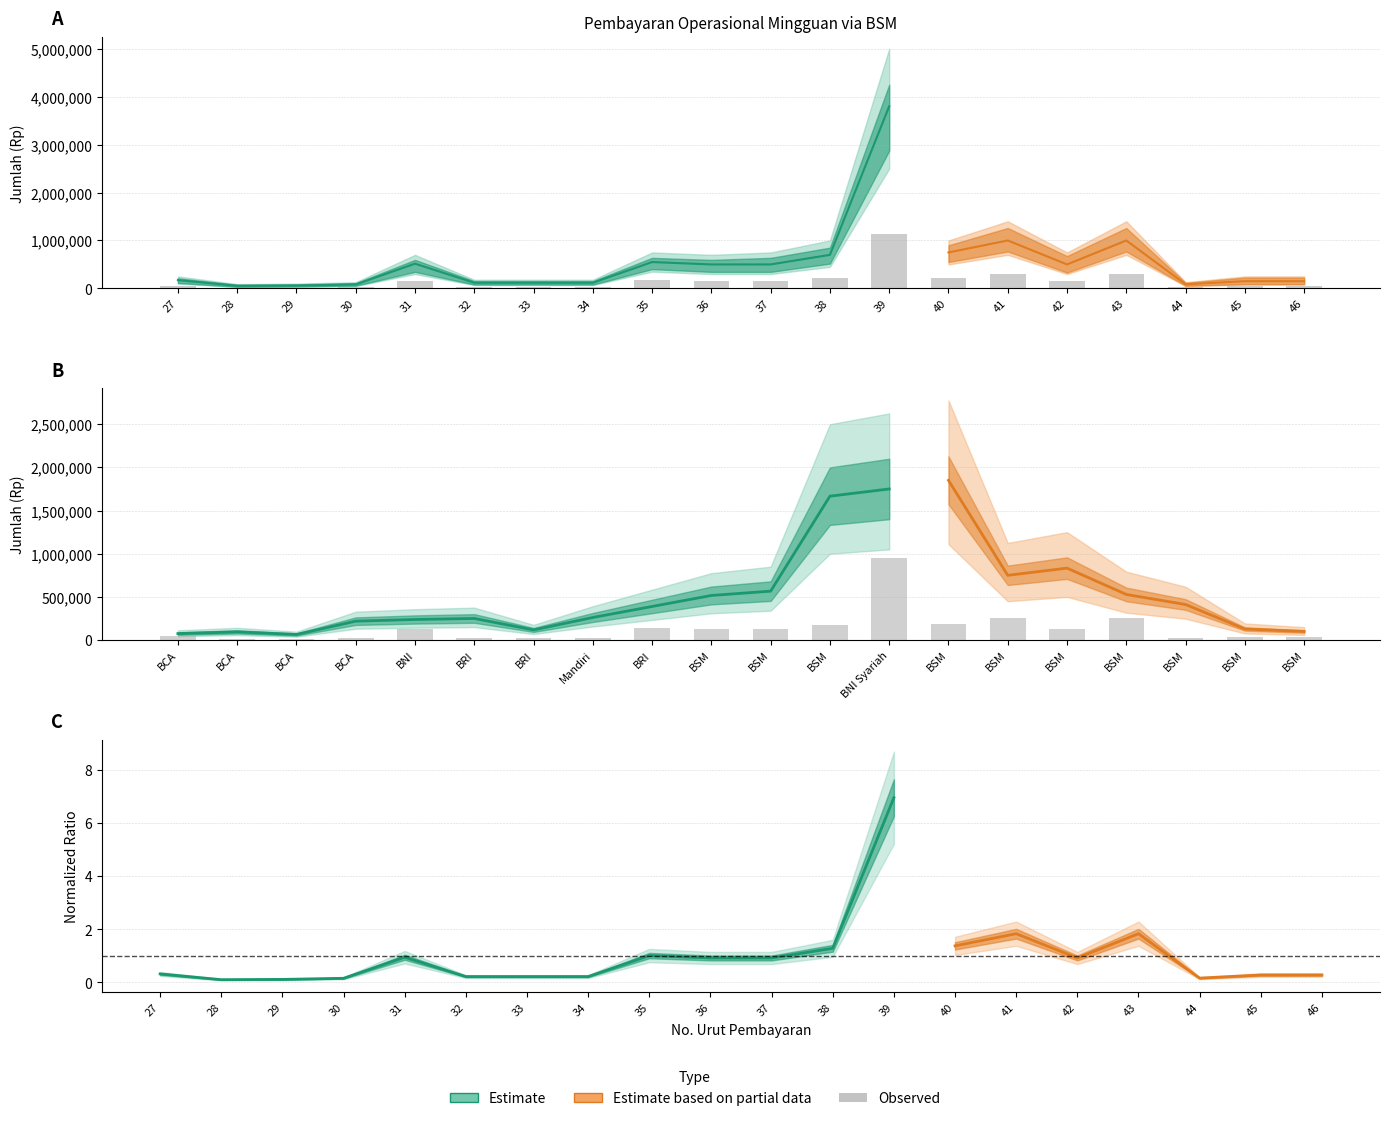

How many bars are there in total?

40